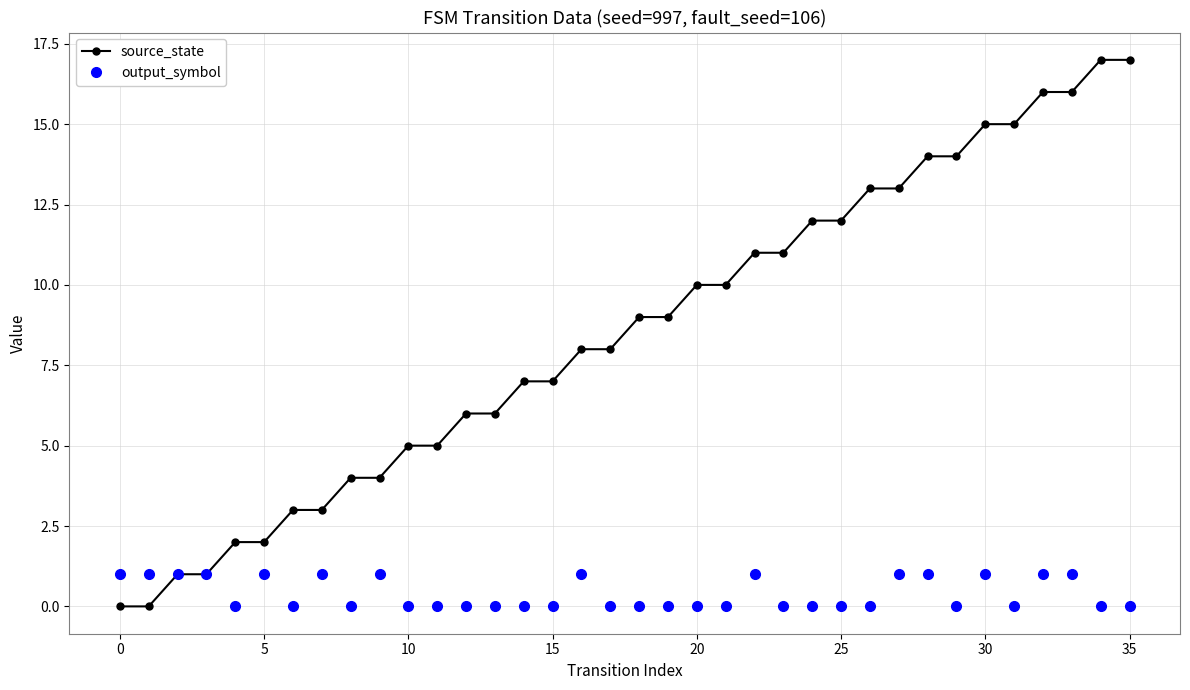

What is the difference between the maximum and minimum values in the output_symbol series?

1